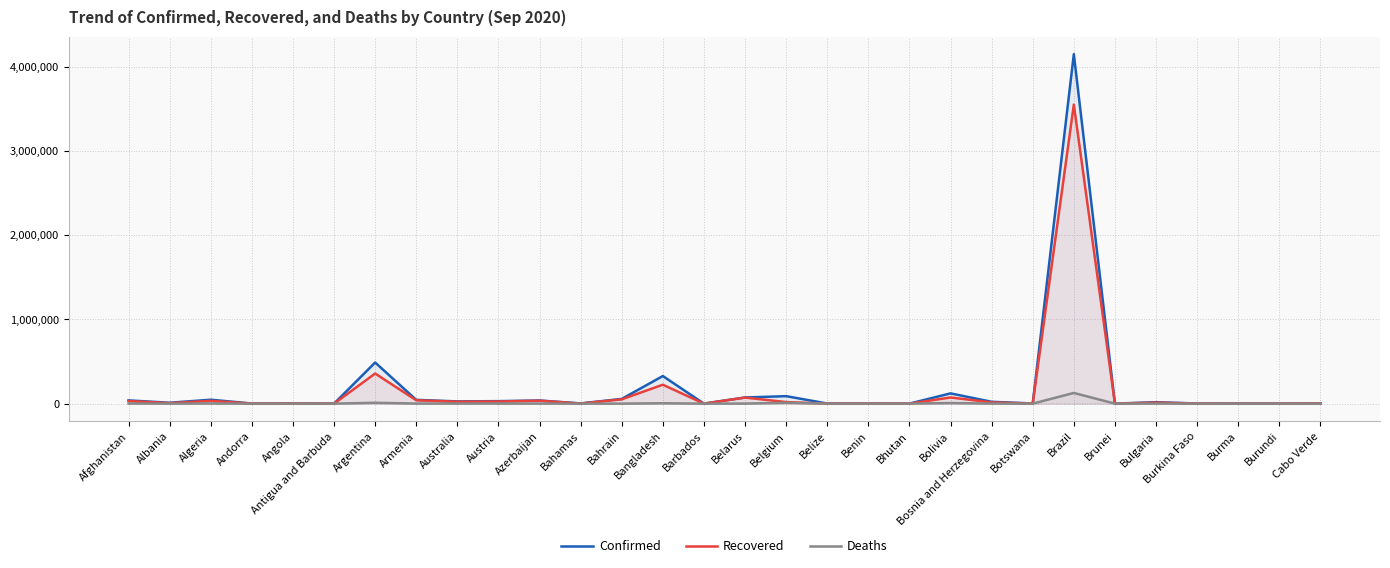

How many values in the Recovered series exceed 12189?

14